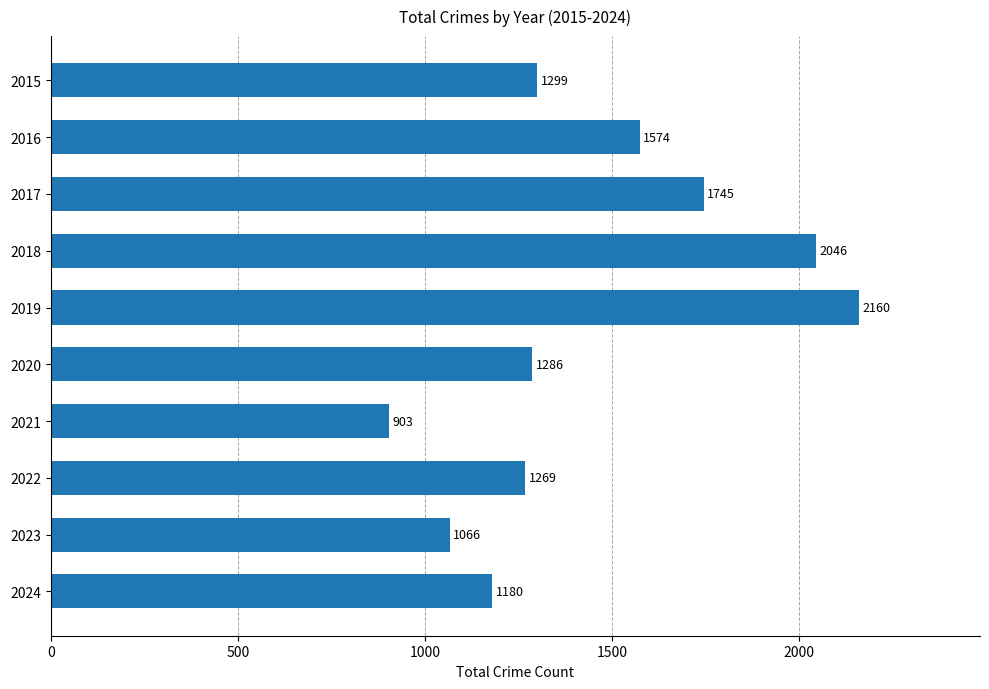

Rank the categories by value from lowest to highest.

2021, 2023, 2024, 2022, 2020, 2015, 2016, 2017, 2018, 2019